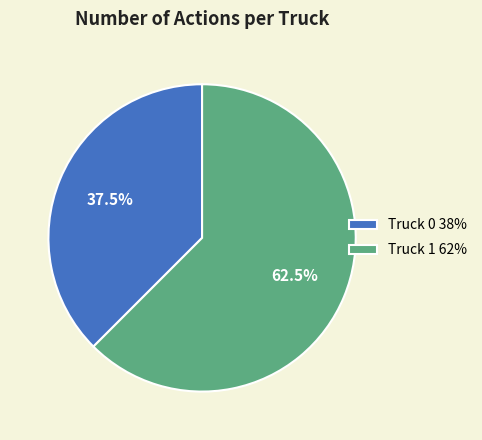

Which has a higher value, Truck 1 or Truck 0?

Truck 1